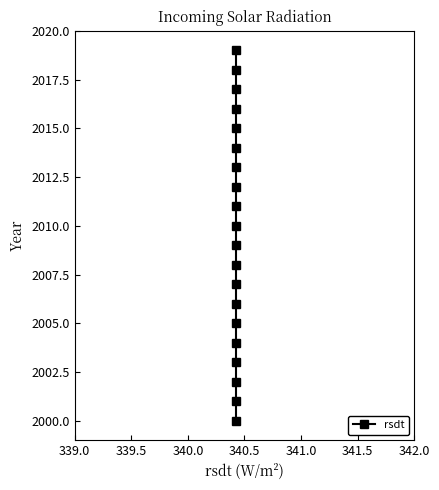

Between 339.0 and 341.0, which is larger?

341.0